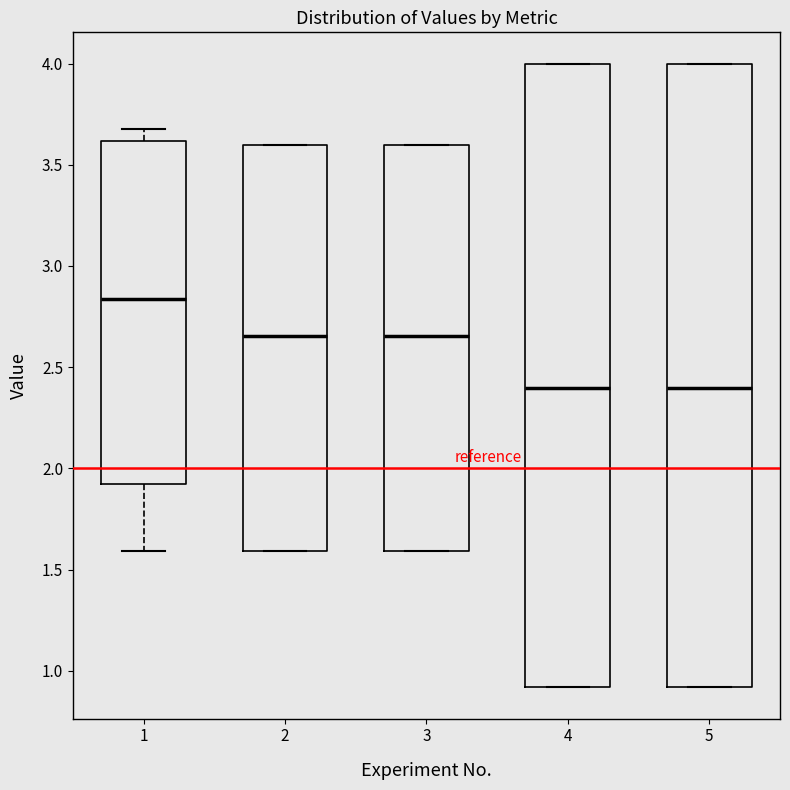

Where is the upper edge of the box at x = 1 on the y-axis? The values are not printed on the chart, so give them approximately, as read against the axis.

3.60